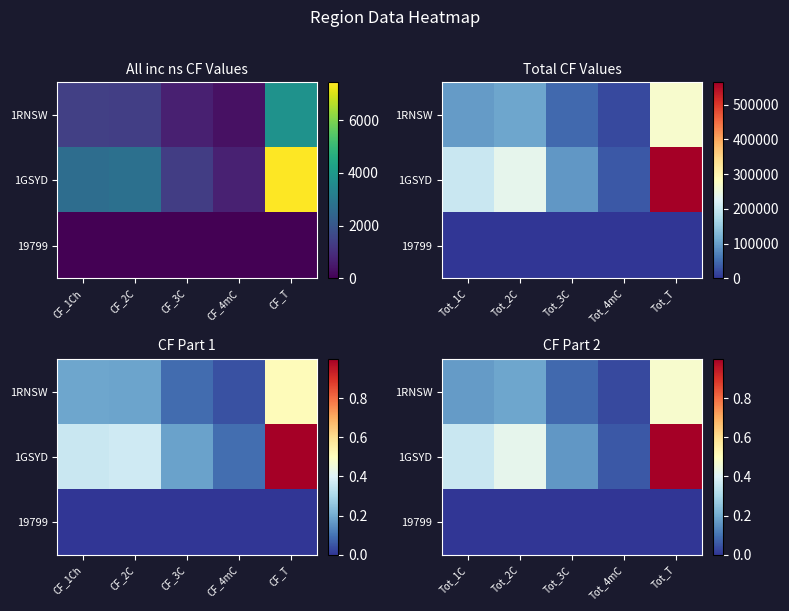

At which category does the chart reach its minimum across all series?

Tot_1C